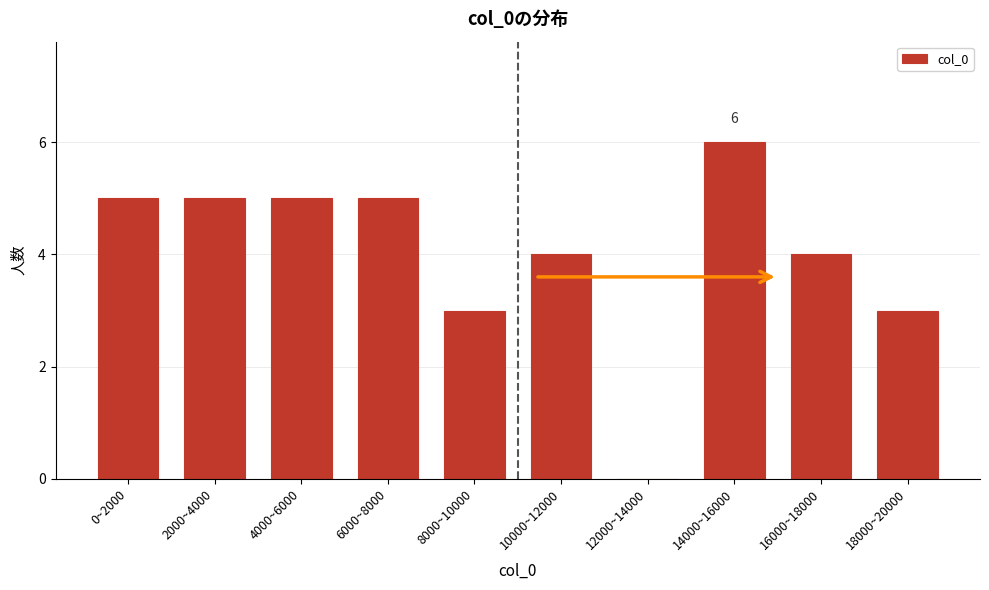

Reading left to right, transcribe all the data shown in this chart.

0~2000=5	2000~4000=5	4000~6000=5	6000~8000=5	8000~10000=3	10000~12000=4	12000~14000=0	14000~16000=6	16000~18000=4	18000~20000=3